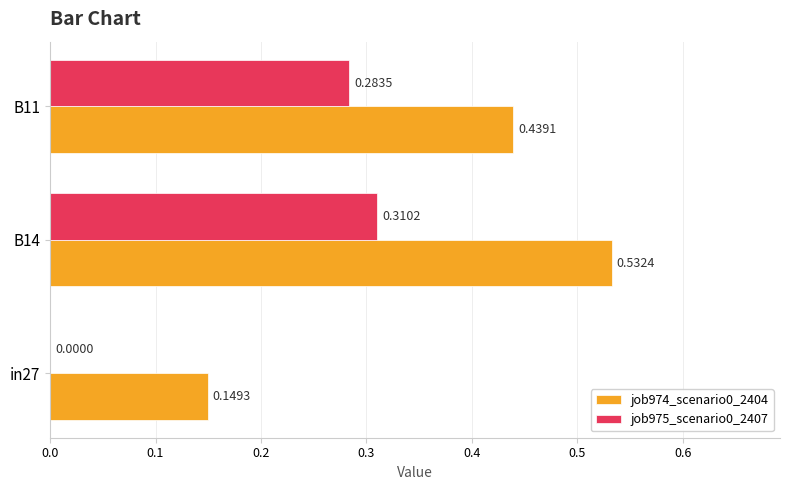

Which series has the largest total across all categories?

job974_scenario0_2404